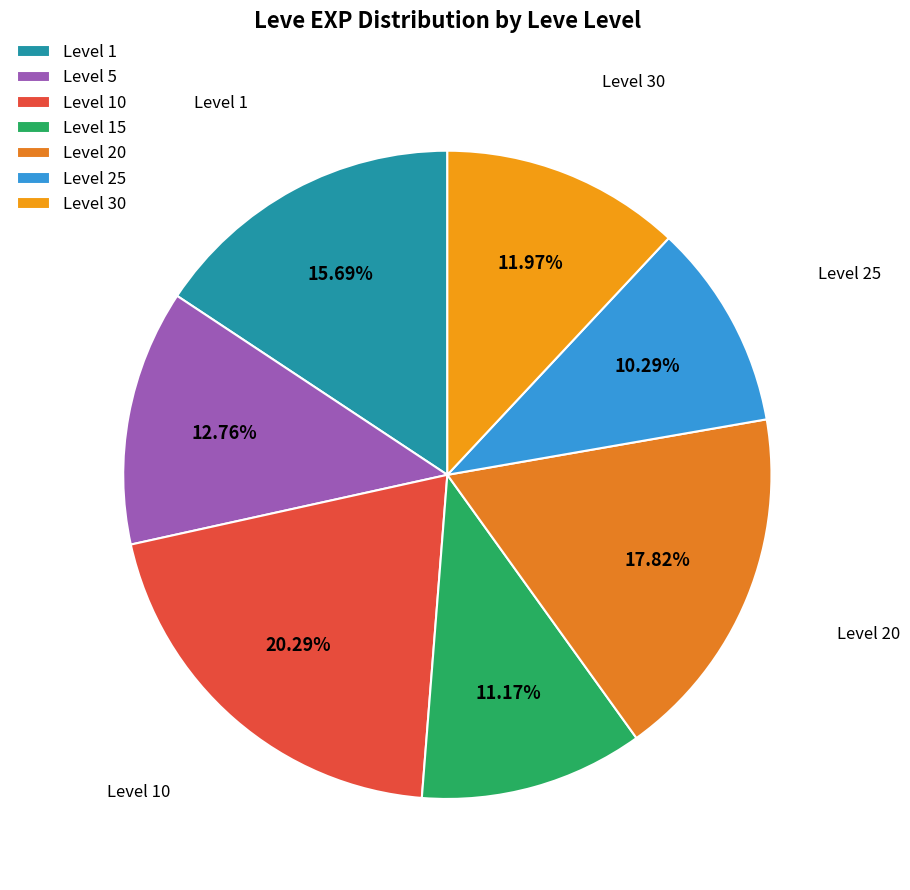

Between Level 20 and Level 30, which is larger?

Level 20